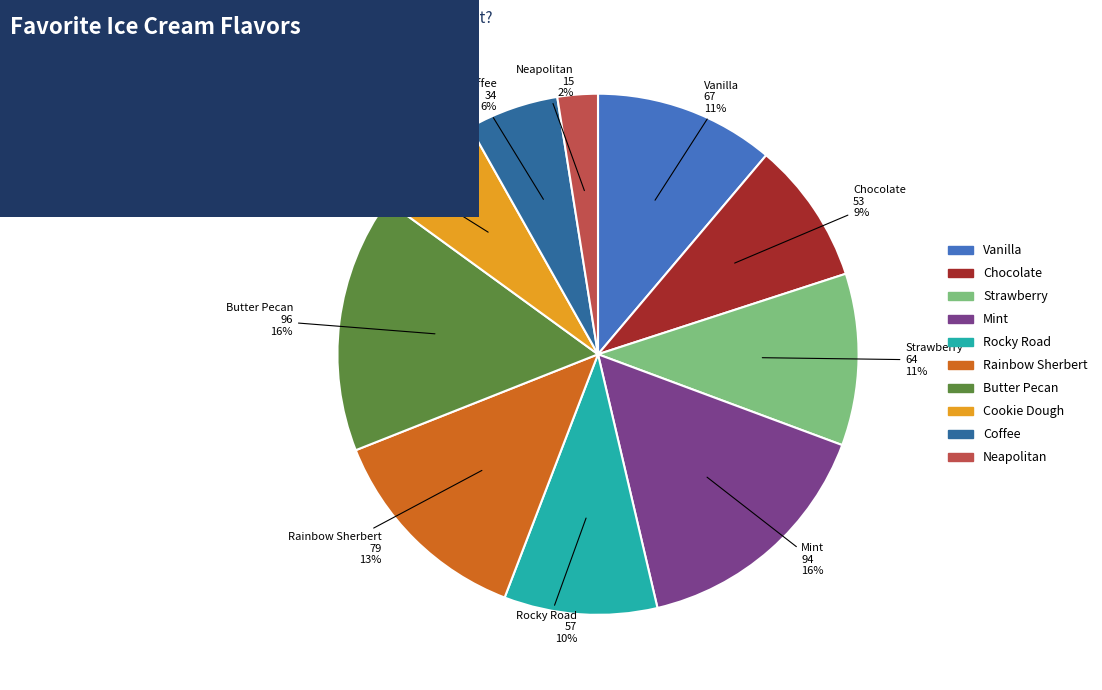

Is there any slice that represents more than half of the pie?

No